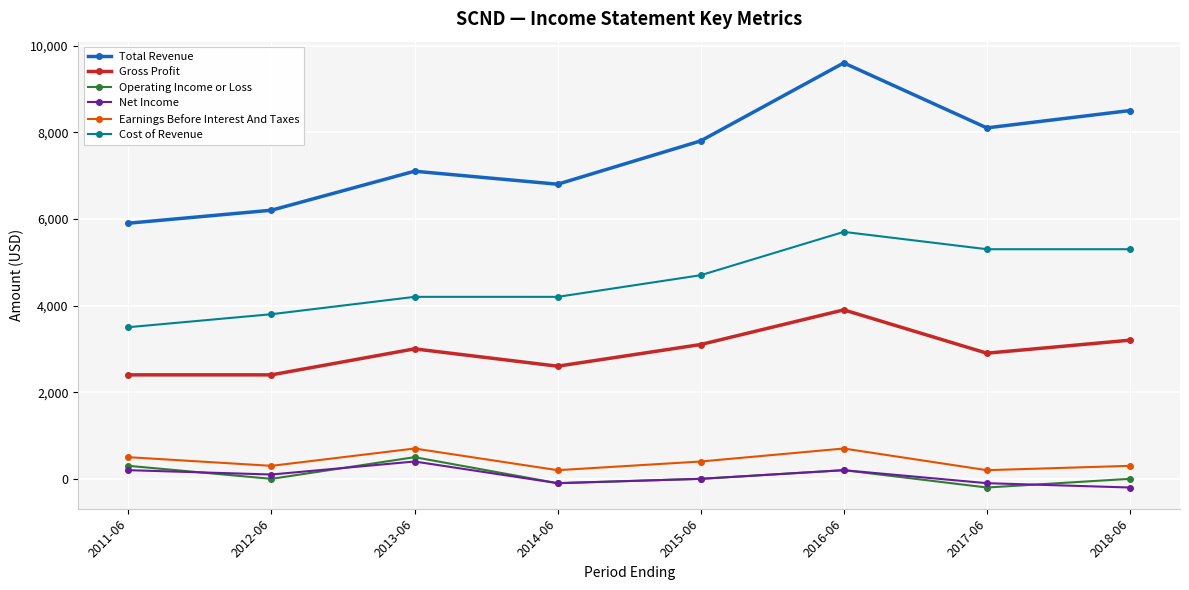

At 2012-06, list the series in order from largest to smallest.

Total Revenue, Cost of Revenue, Gross Profit, Earnings Before Interest And Taxes, Net Income, Operating Income or Loss